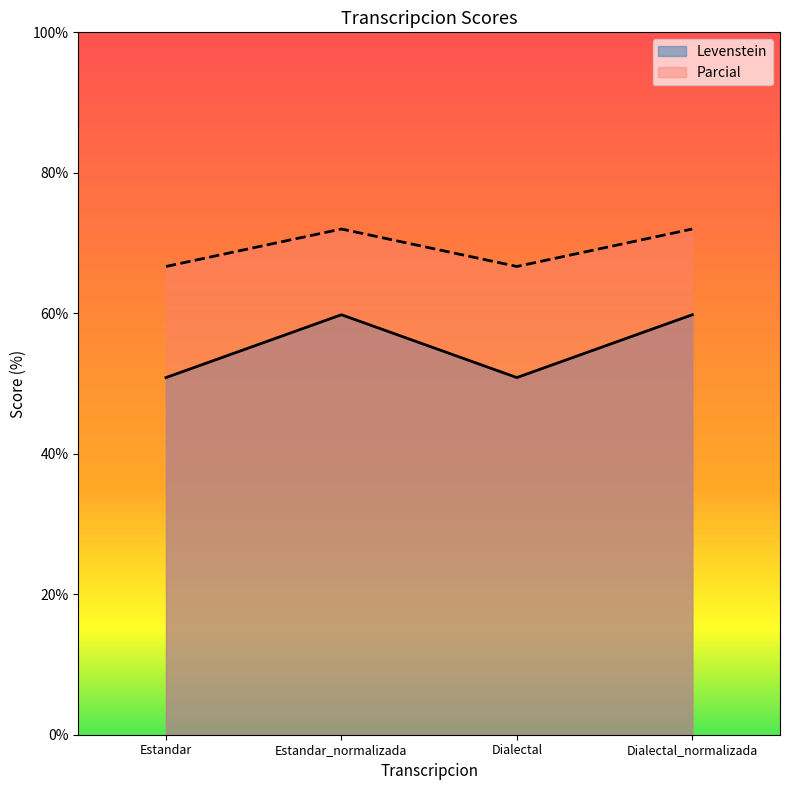

Reading left to right, transcribe all the data shown in this chart.

Levenstein: 50.8	59.8	50.8	59.8
Parcial: 66.7	72.0	66.7	72.0